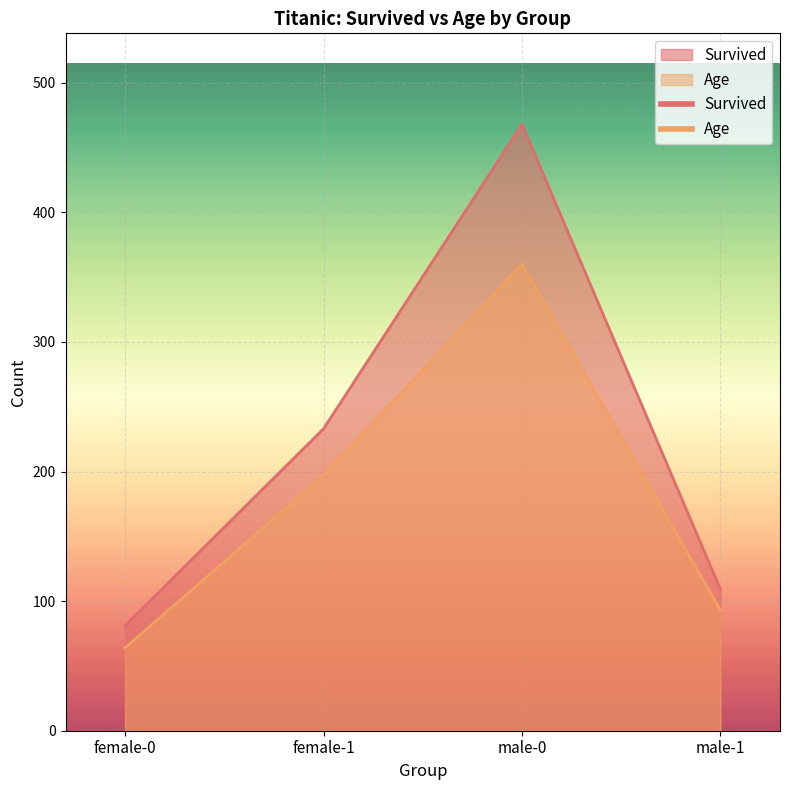

What is the spread (max minus min) of values at female-0?

17